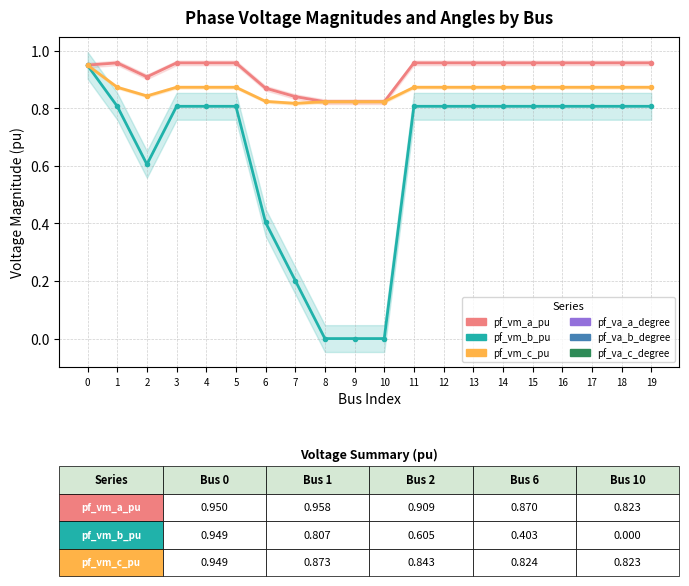

True or false: pf_vm_b_pu and pf_va_b_degree intersect in this chart.

False